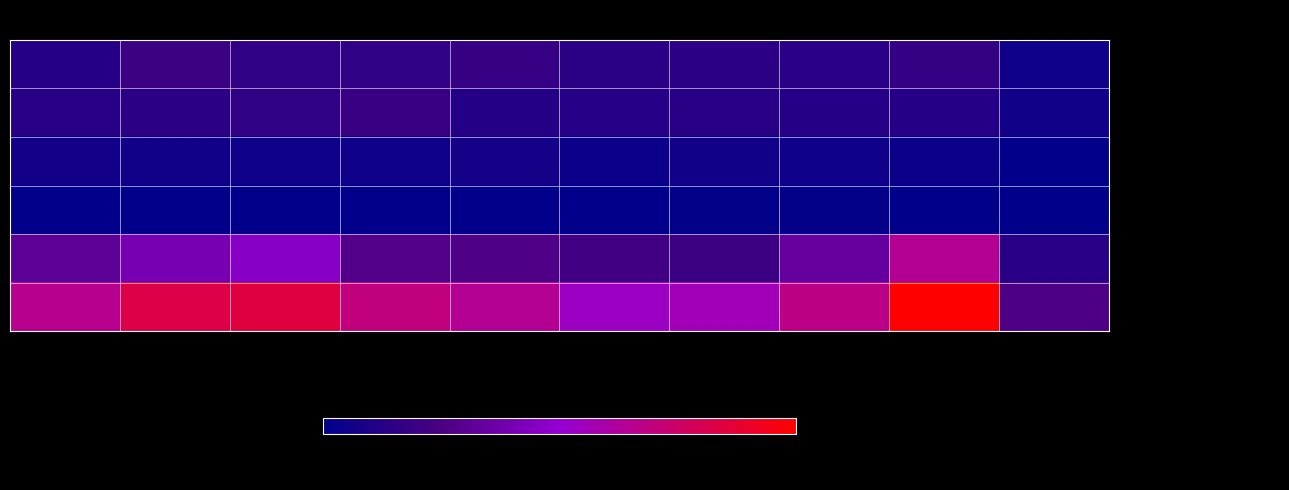

At which category is the sum across all series the highest?

2023